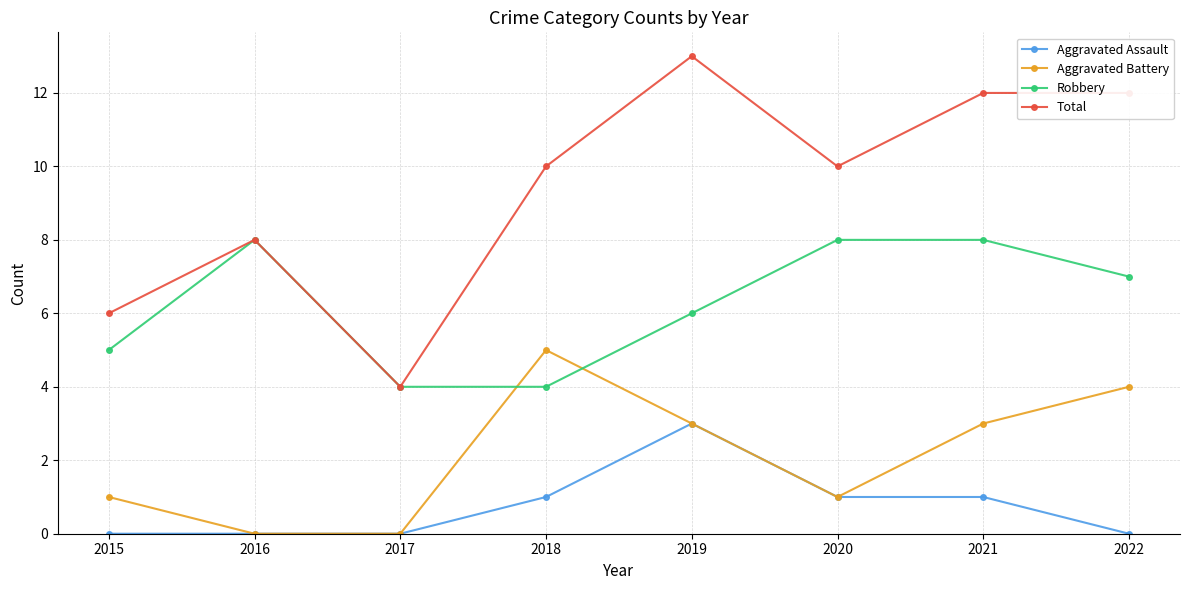

Reading left to right, transcribe all the data shown in this chart.

Aggravated Assault: 2015=0	2016=0	2017=0	2018=1	2019=3	2020=1	2021=1	2022=0
Aggravated Battery: 2015=1	2016=0	2017=0	2018=5	2019=3	2020=1	2021=3	2022=4
Robbery: 2015=5	2016=8	2017=4	2018=4	2019=6	2020=8	2021=8	2022=7
Total: 2015=6	2016=8	2017=4	2018=10	2019=13	2020=10	2021=12	2022=12